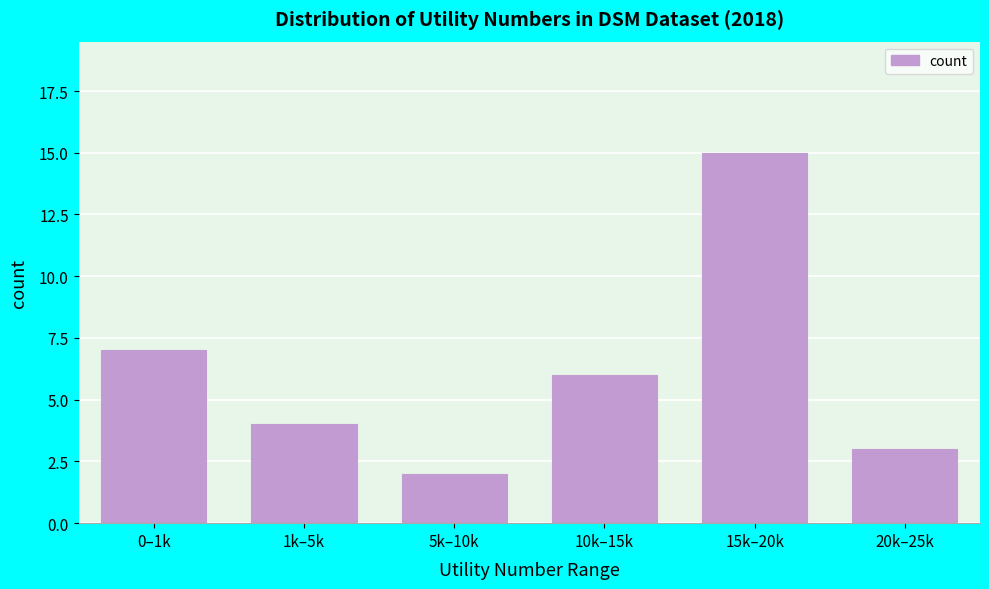

Reading right to left, what are all the values shown in this chart?

3	15	6	2	4	7